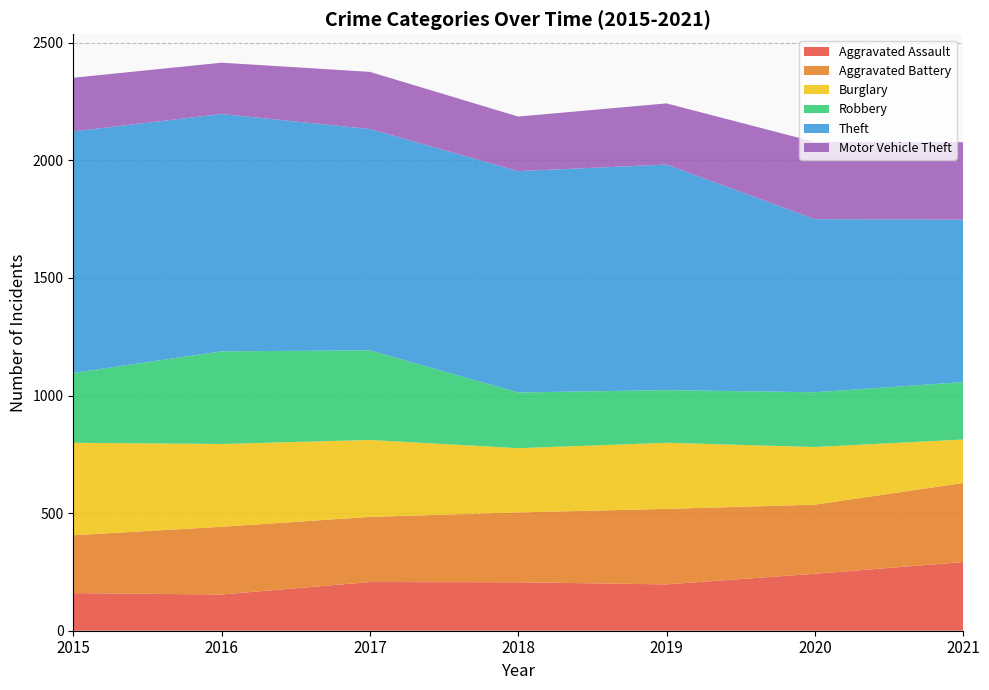

Reading left to right, extract all data points from this chart.

Aggravated Assault: 2015=160	2016=154	2017=207	2018=206	2019=197	2020=242	2021=292
Aggravated Battery: 2015=246	2016=288	2017=277	2018=297	2019=321	2020=294	2021=336
Burglary: 2015=393	2016=352	2017=327	2018=273	2019=281	2020=245	2021=185
Robbery: 2015=297	2016=394	2017=381	2018=237	2019=224	2020=233	2021=244
Theft: 2015=1027	2016=1009	2017=941	2018=941	2019=959	2020=736	2021=691
Motor Vehicle Theft: 2015=228	2016=218	2017=243	2018=232	2019=260	2020=328	2021=329